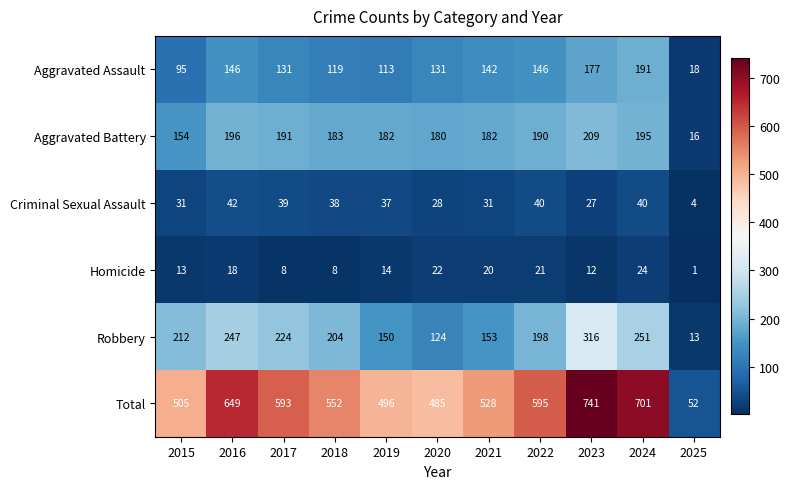

What is the minimum value shown in the chart?

1